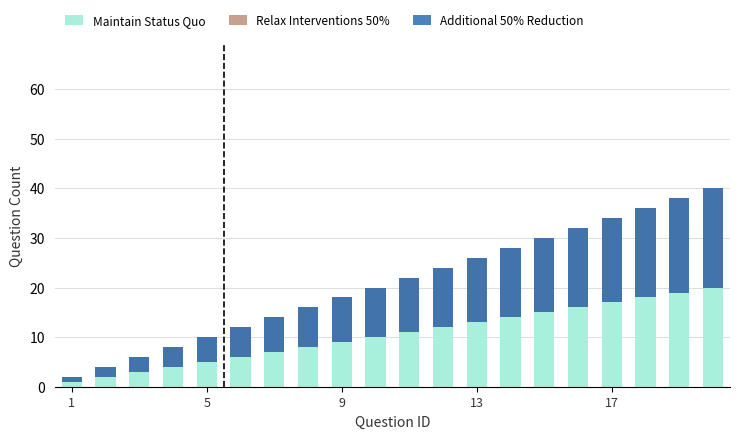

What is the difference between the maximum and minimum values in the Additional 50% Reduction series?

19